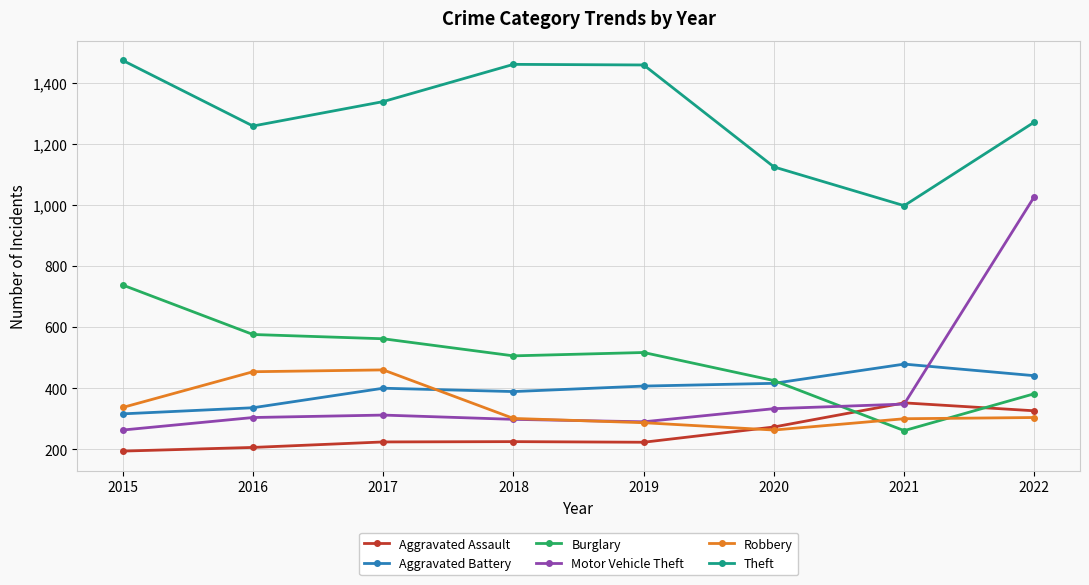

Is this an area chart (filled region under the line)?

No